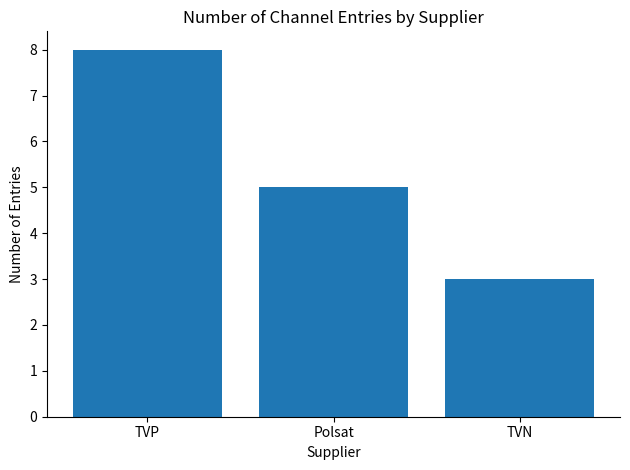

The chart shows a value of 1 at TVN. True or false?

False